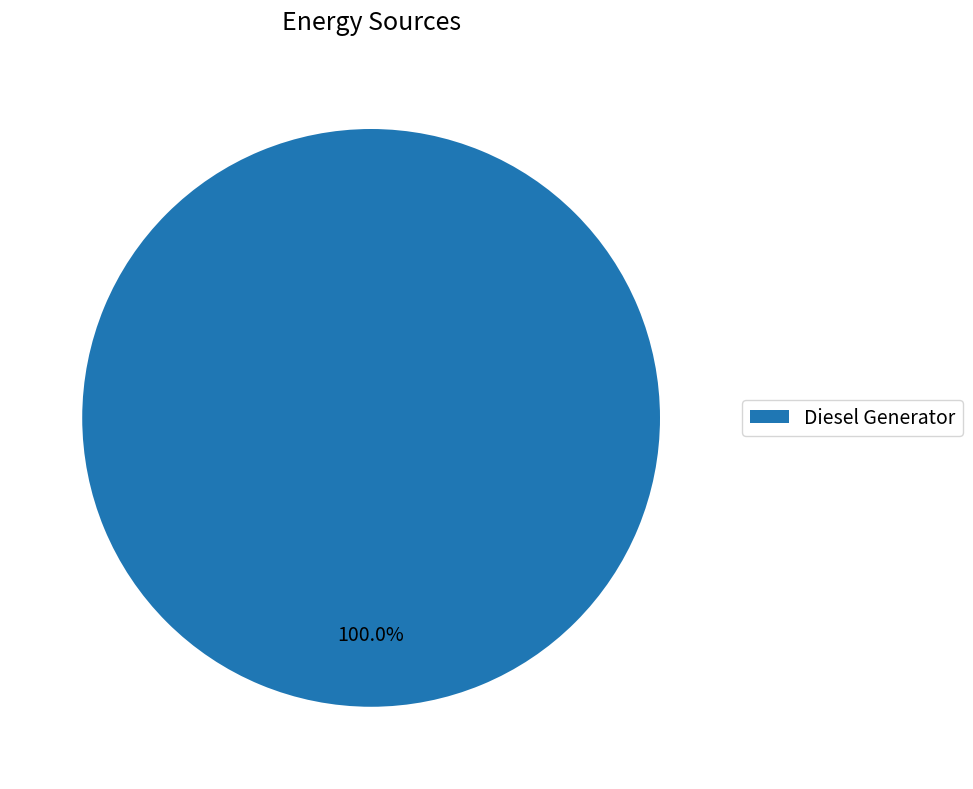

Is there any slice that represents more than half of the pie?

Yes